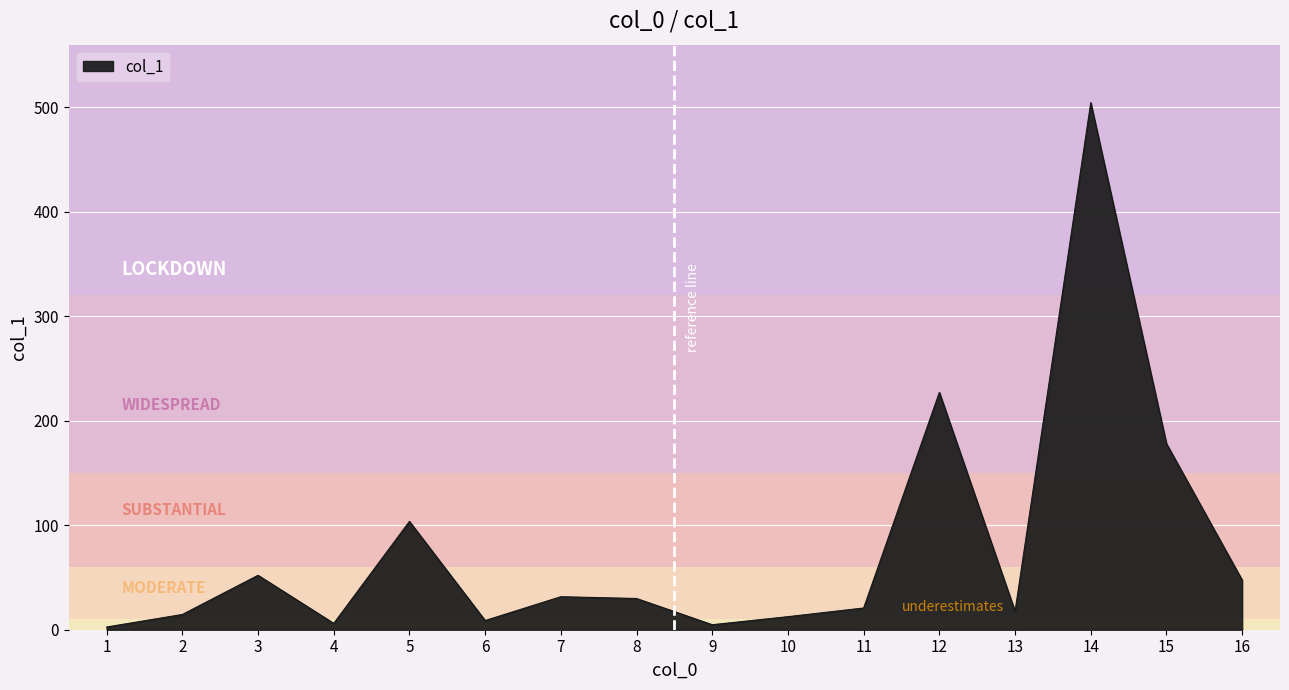

How many values are below 29?

8